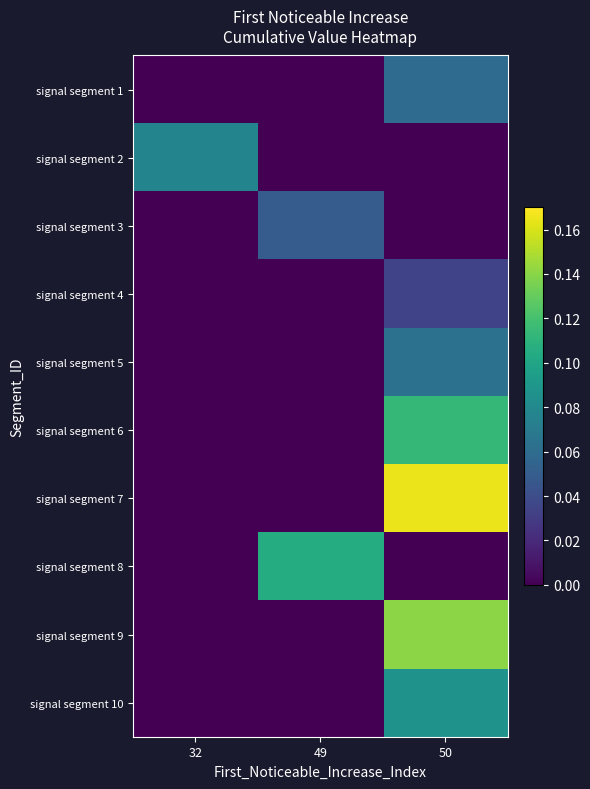

Which series has the largest range (max minus min)?

signal segment 7